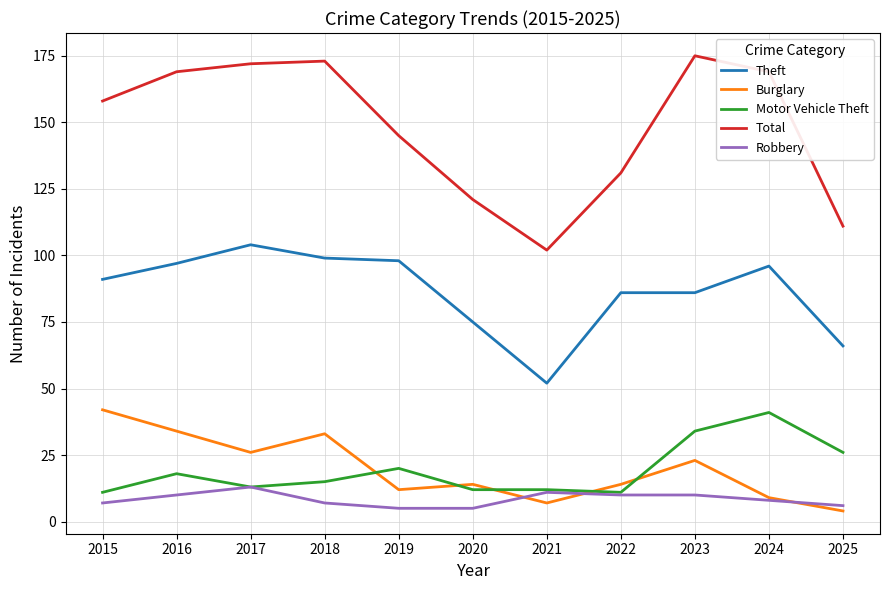

True or false: Theft and Robbery intersect in this chart.

False